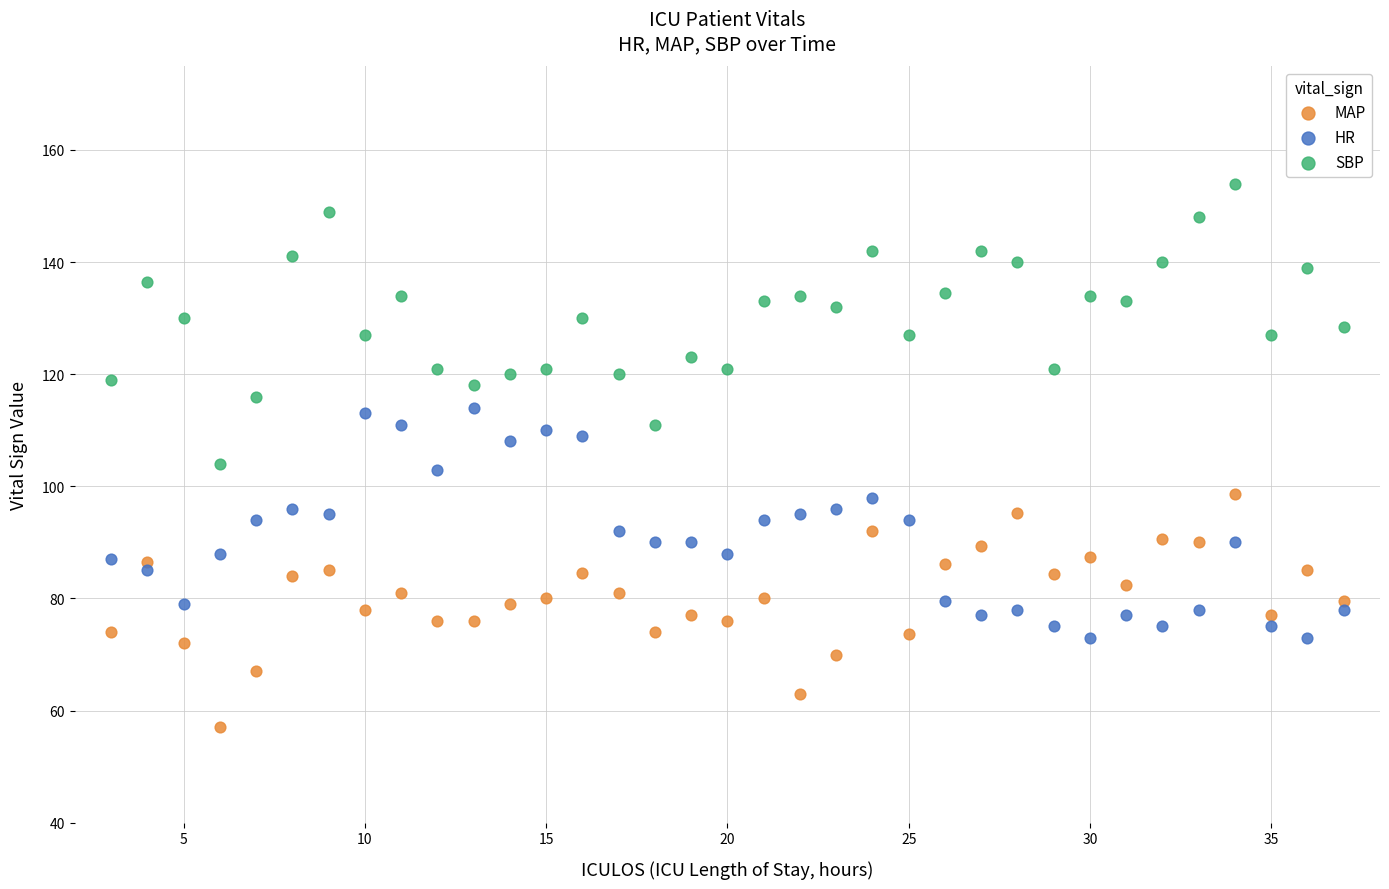

What is the X range (max minus min) for the scatter plot?

34.0